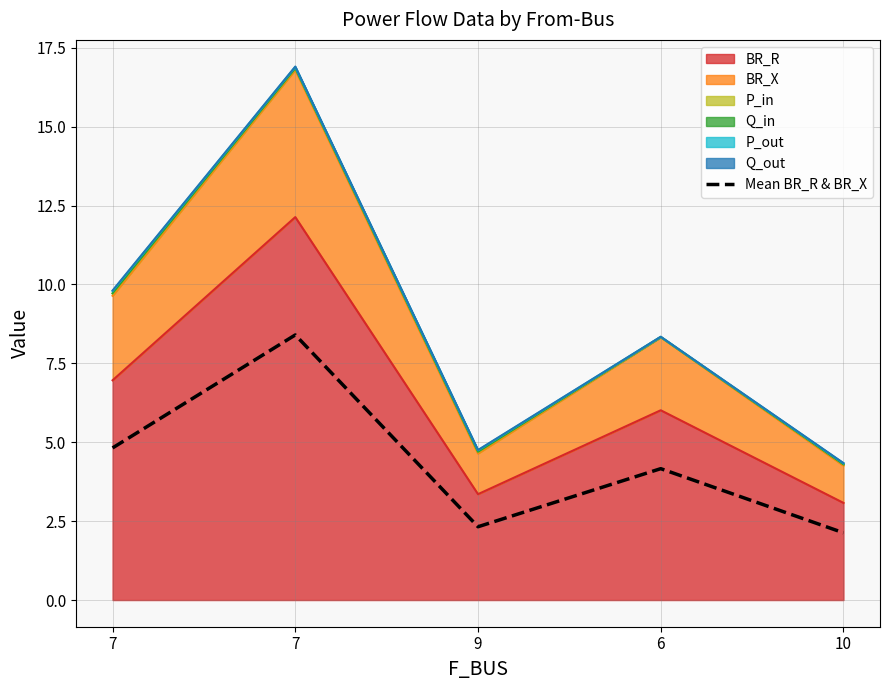

Where is the first local maximum?

7